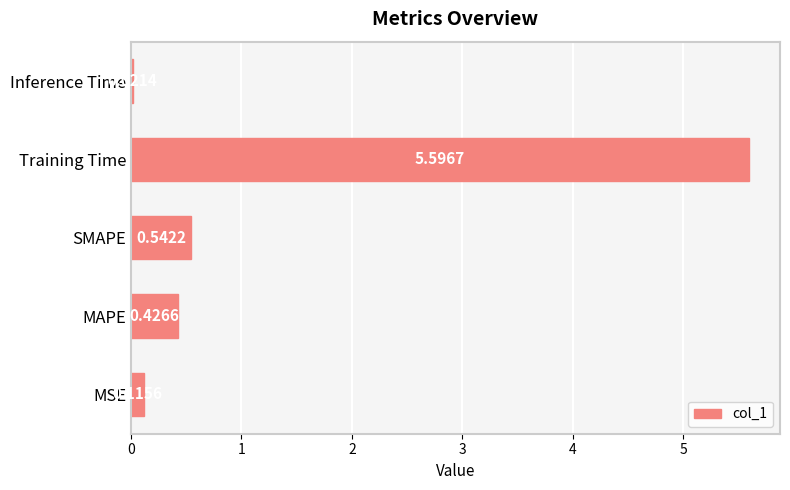

What is the difference between the maximum and minimum values?

5.6